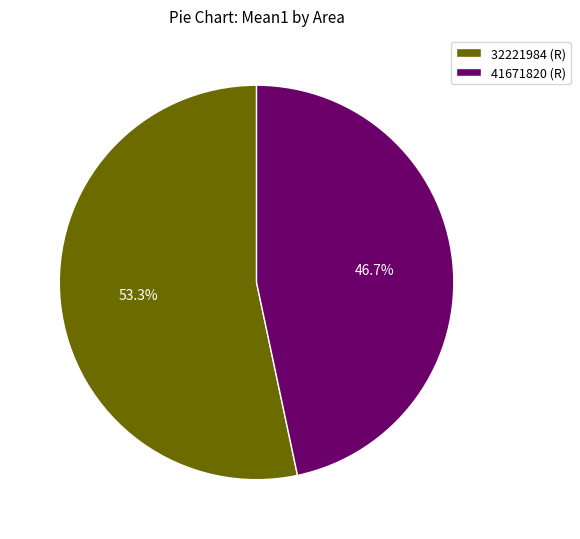

The 32221984 (R) slice represents 53% of the pie. True or false?

True